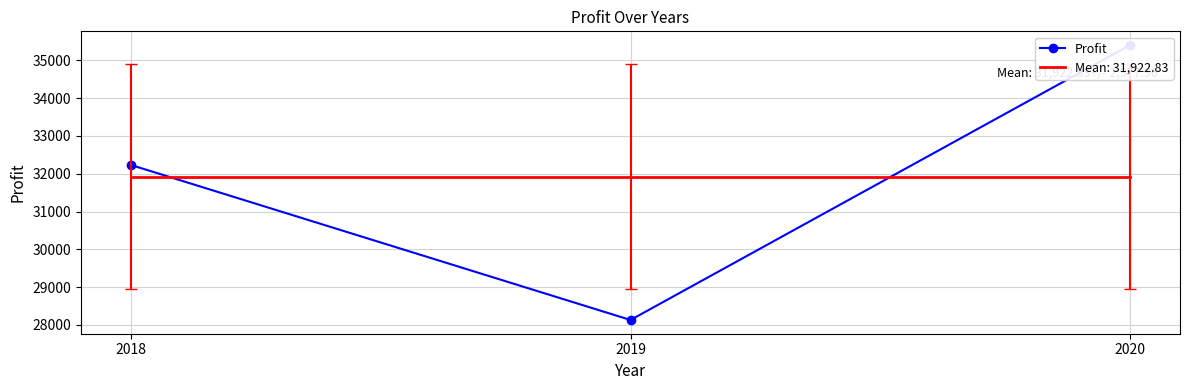

Reading left to right, what are all the values shown in this chart?

2018=32232.1	2019=28130.8	2020=35405.6